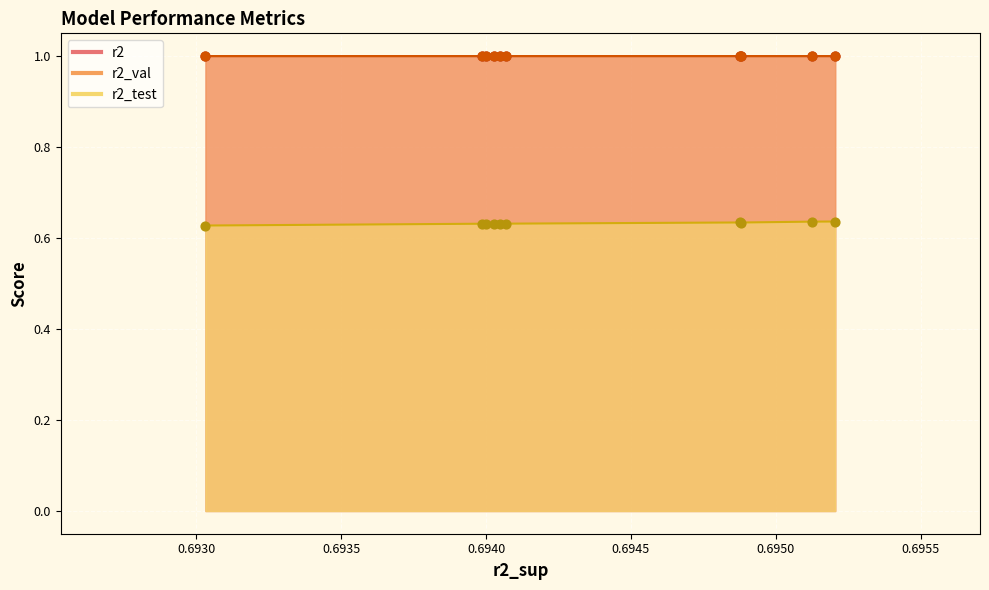

At how many categories does at least one series exceed 0?

10